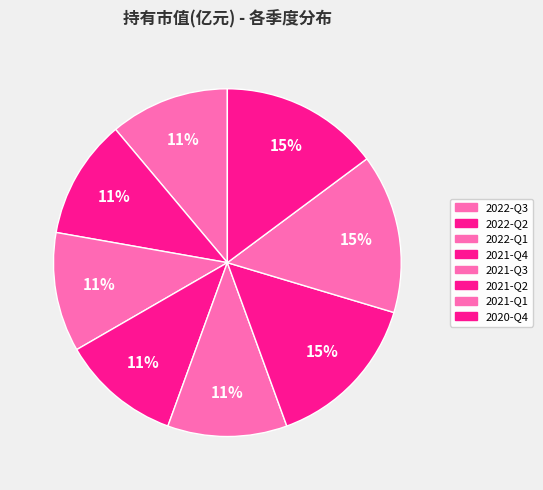

Count the number of slices in the pie.

8